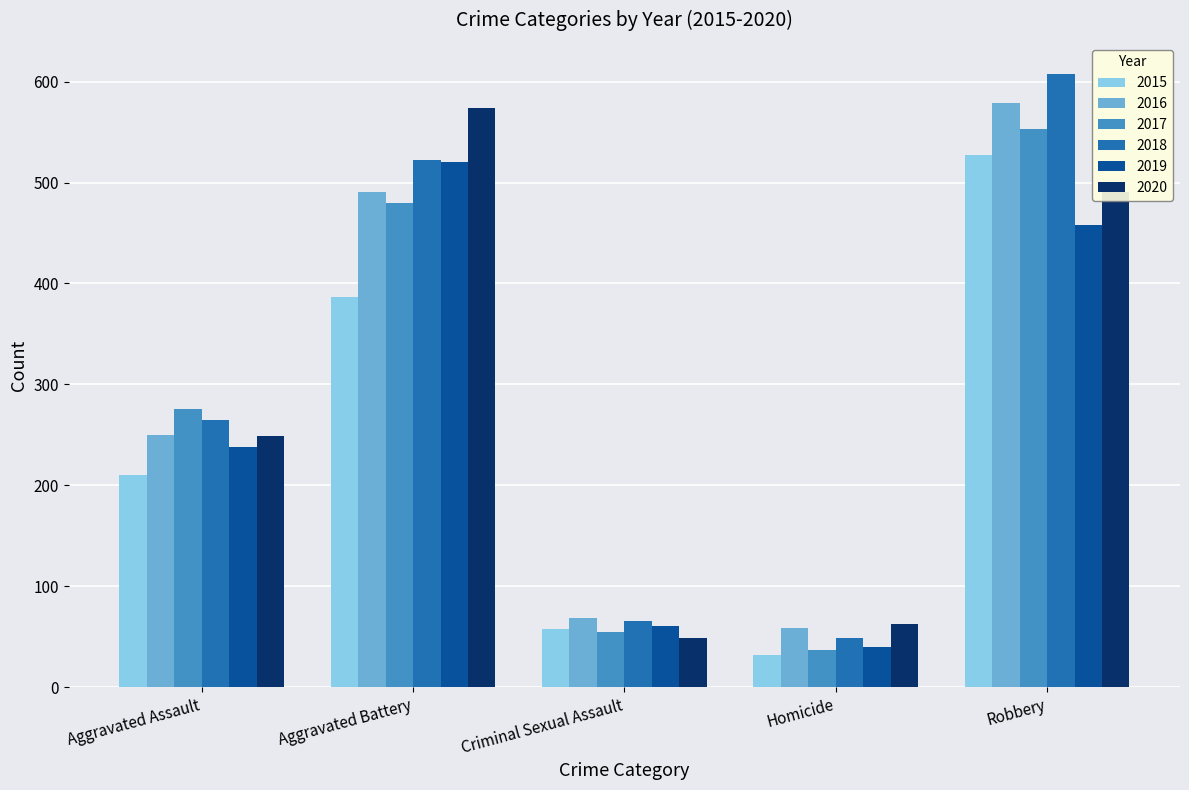

How many data points does each series have?

5